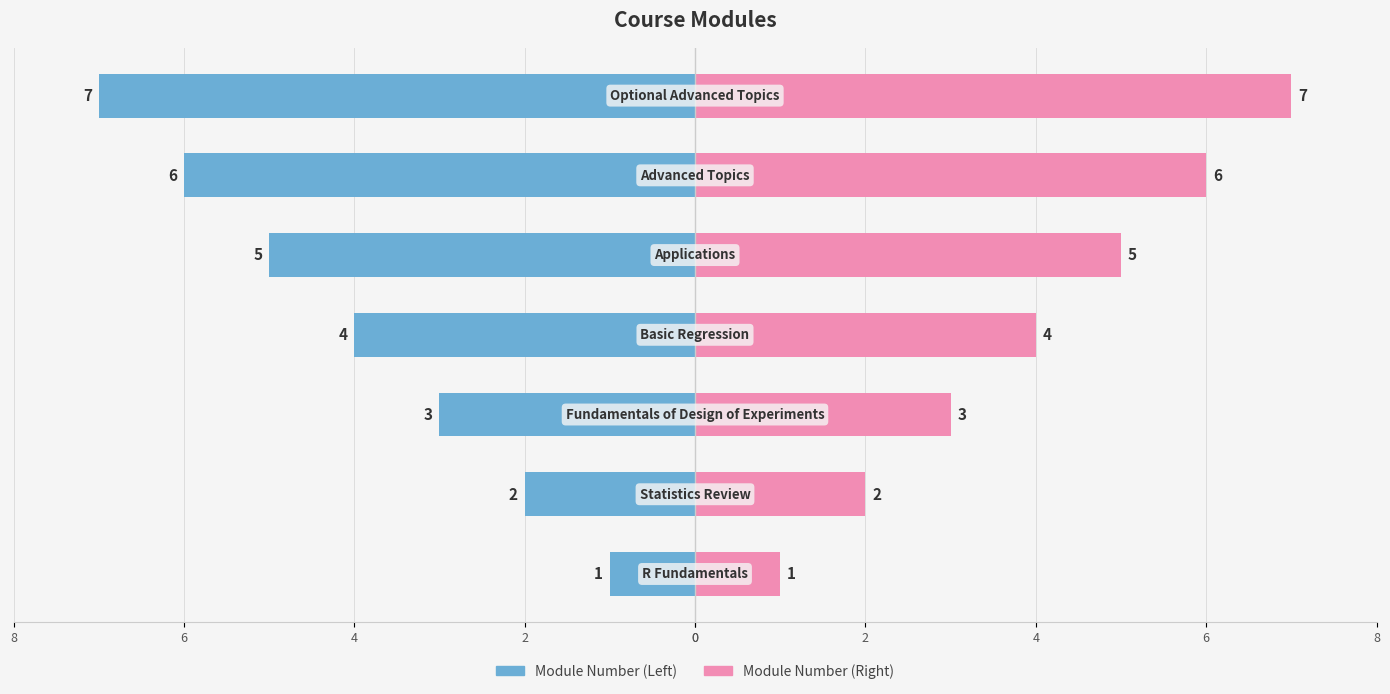

The Module Number (Left) series shows -3 at 2. True or false?

False